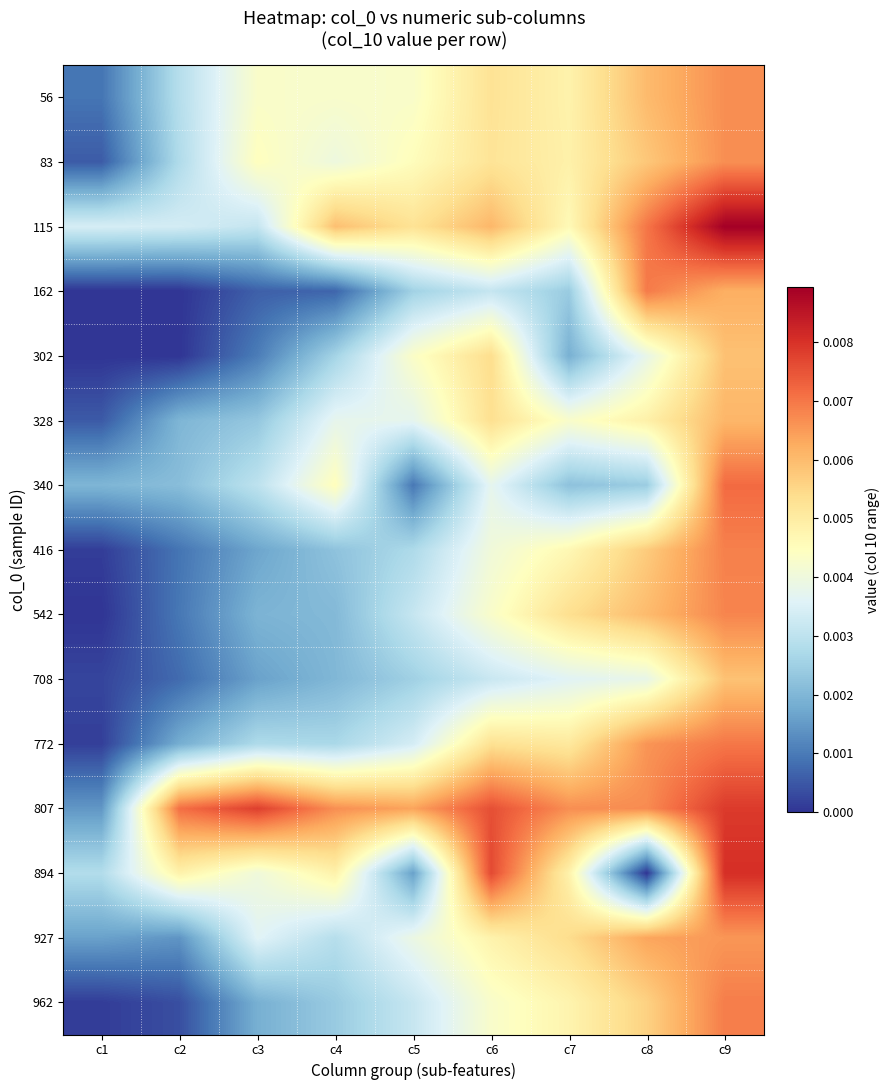

At which category is the sum across all series the highest?

c9